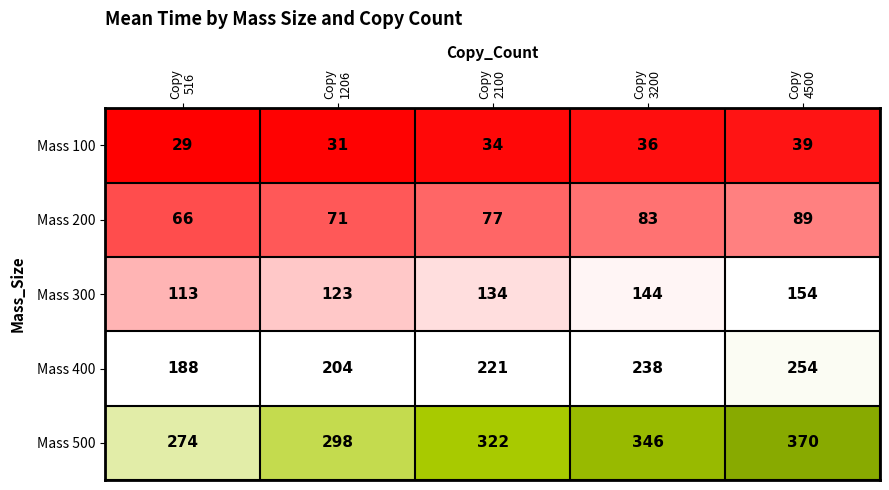

Rank the series by their maximum value, from highest to lowest.

Mass 500, Mass 400, Mass 300, Mass 200, Mass 100